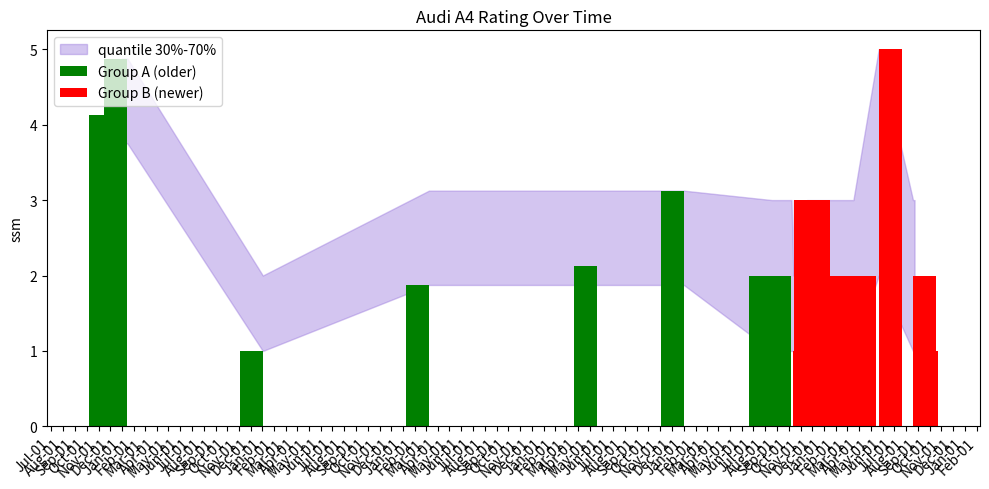

Which series has the widest spread of values?

Group B (newer)